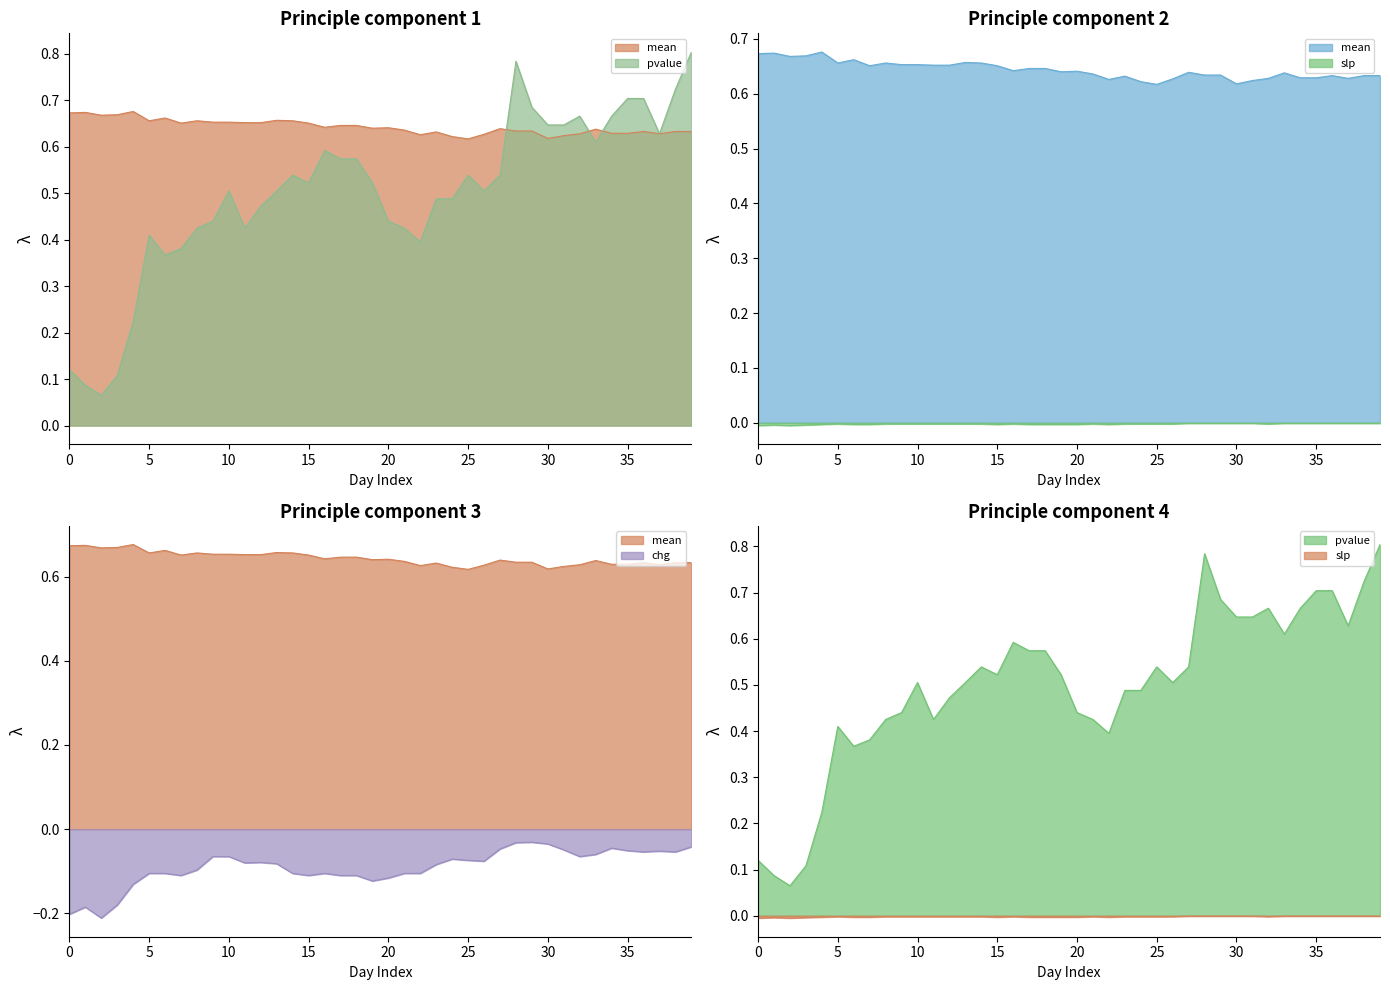

What is the difference between the highest and lowest values at 22?

0.7